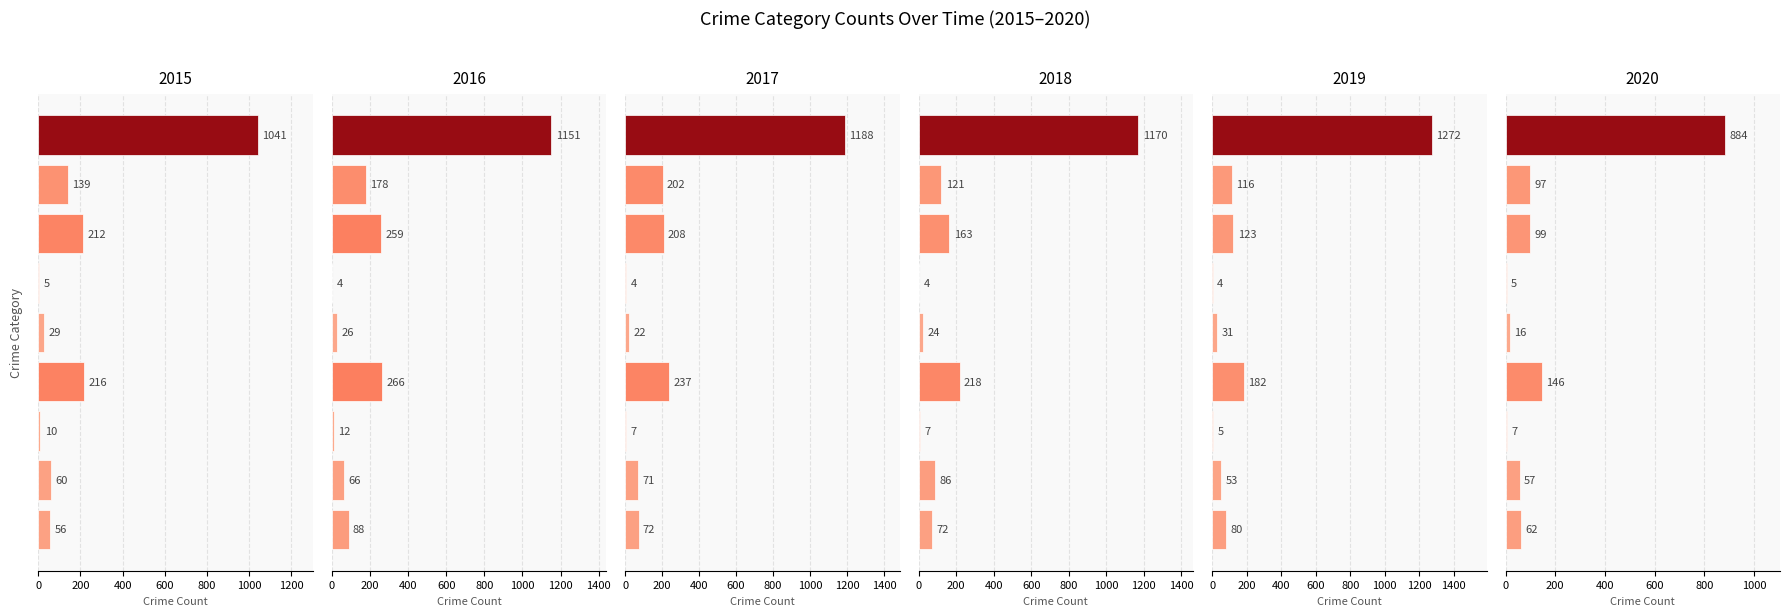

Reading left to right, extract all data points from this chart.

2015: Aggravated Assault=56	Aggravated Battery=60	Arson=10	Burglary=216	Criminal Sexual Assault=29	Homicide=5	Motor Vehicle Theft=212	Robbery=139	Theft=1041
2016: Aggravated Assault=88	Aggravated Battery=66	Arson=12	Burglary=266	Criminal Sexual Assault=26	Homicide=4	Motor Vehicle Theft=259	Robbery=178	Theft=1151
2017: Aggravated Assault=72	Aggravated Battery=71	Arson=7	Burglary=237	Criminal Sexual Assault=22	Homicide=4	Motor Vehicle Theft=208	Robbery=202	Theft=1188
2018: Aggravated Assault=72	Aggravated Battery=86	Arson=7	Burglary=218	Criminal Sexual Assault=24	Homicide=4	Motor Vehicle Theft=163	Robbery=121	Theft=1170
2019: Aggravated Assault=80	Aggravated Battery=53	Arson=5	Burglary=182	Criminal Sexual Assault=31	Homicide=4	Motor Vehicle Theft=123	Robbery=116	Theft=1272
2020: Aggravated Assault=62	Aggravated Battery=57	Arson=7	Burglary=146	Criminal Sexual Assault=16	Homicide=5	Motor Vehicle Theft=99	Robbery=97	Theft=884